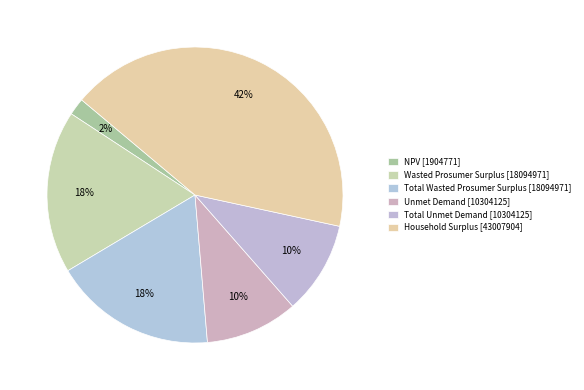

Count the number of slices in the pie.

6